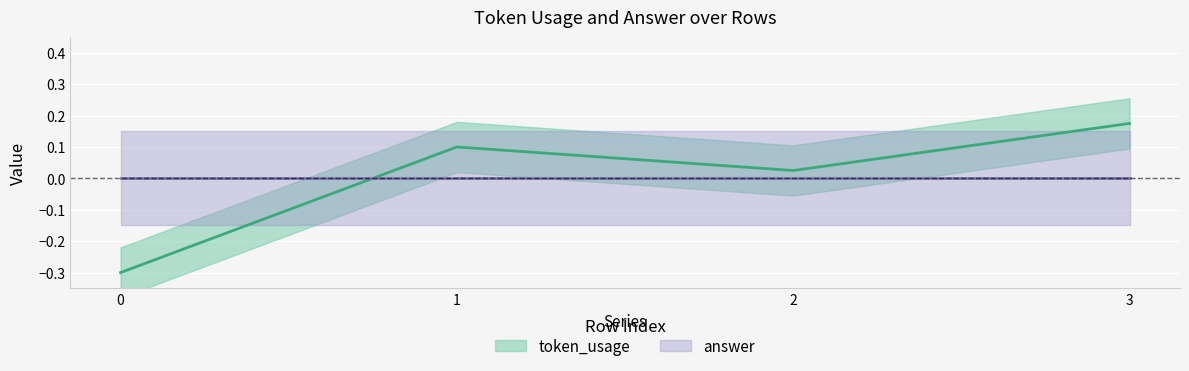

How many values exceed 0?

3